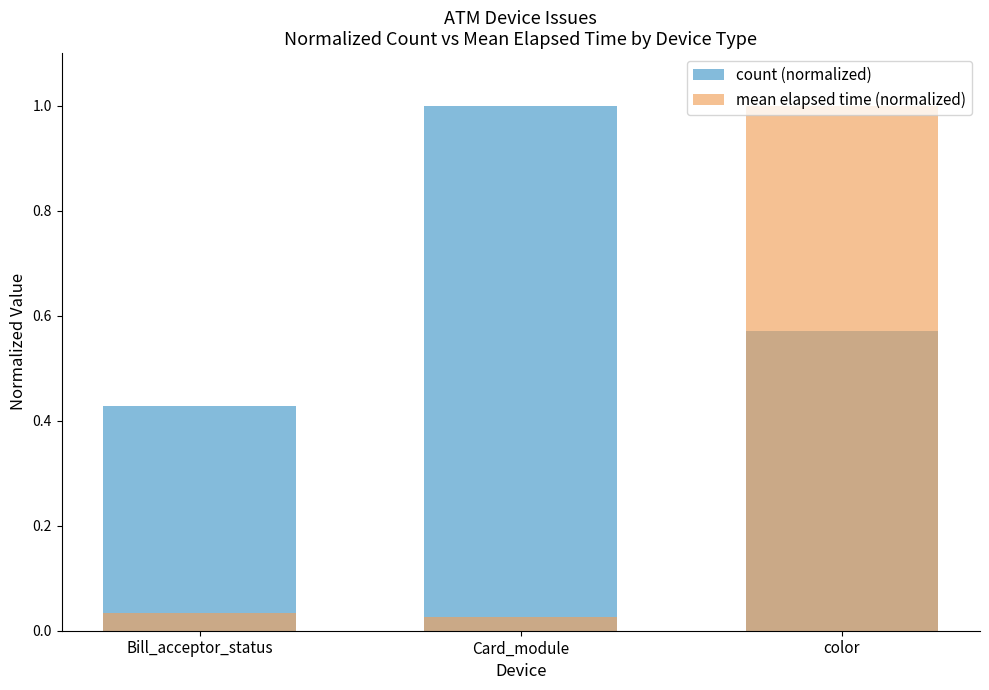

What position from the left is Bill_acceptor_status?

1